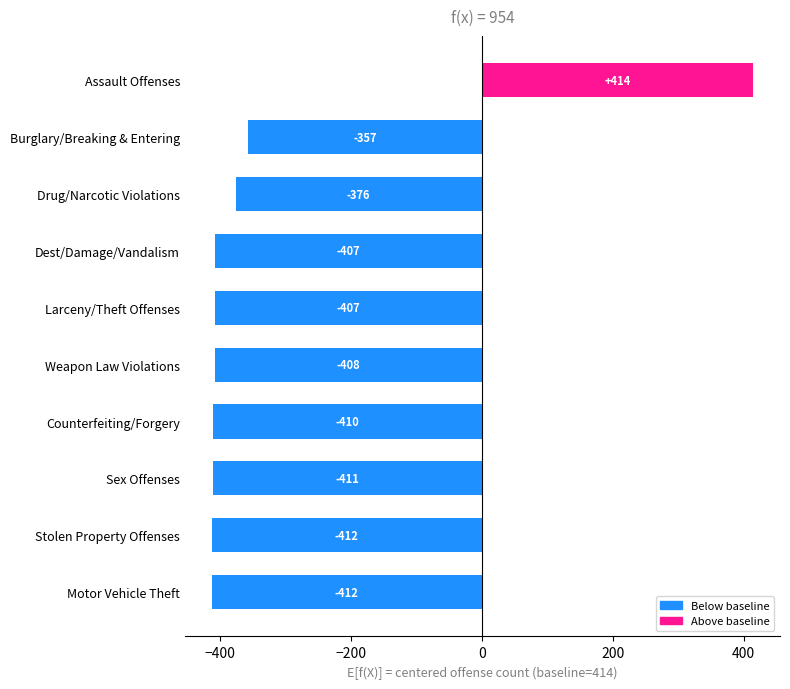

Read the value at Counterfeiting/Forgery, to the nearest 100.

-400